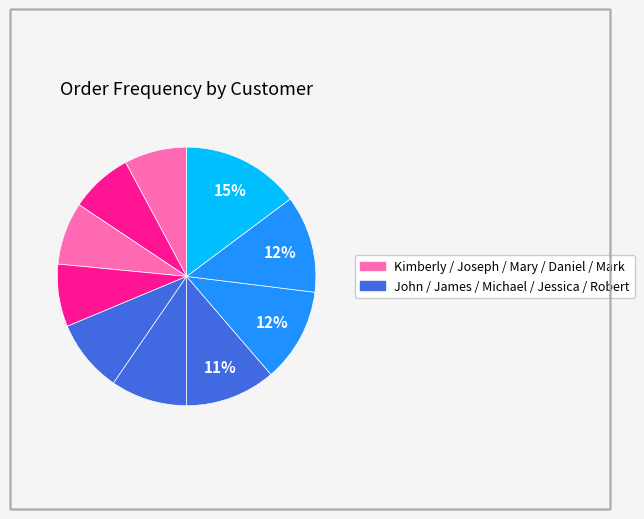

Count the number of slices in the pie.

10